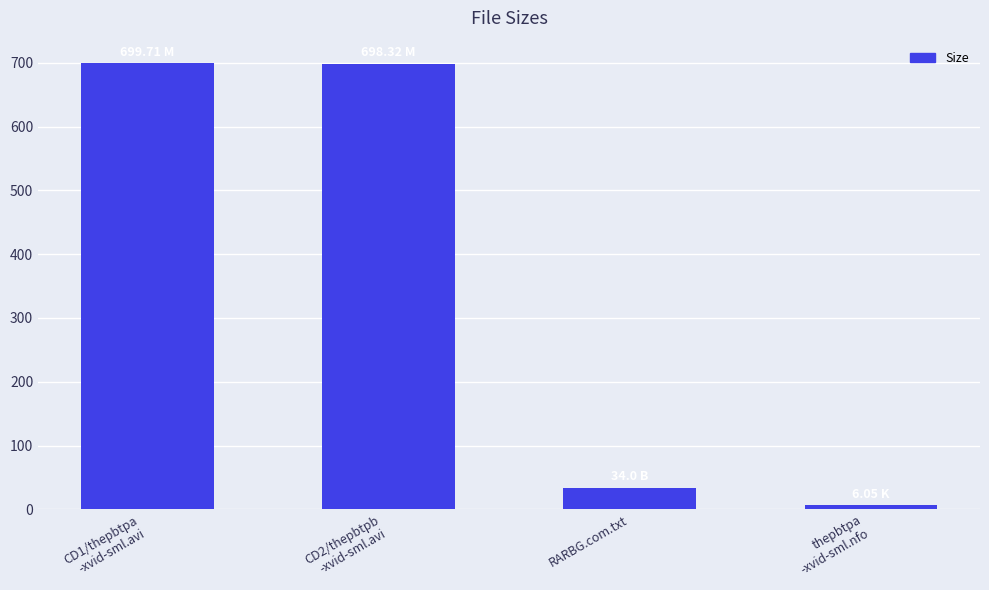

Approximately how many times larger is the value at CD1/thepbtpa
-xvid-sml.avi compared to thepbtpa
-xvid-sml.nfo?

115.7